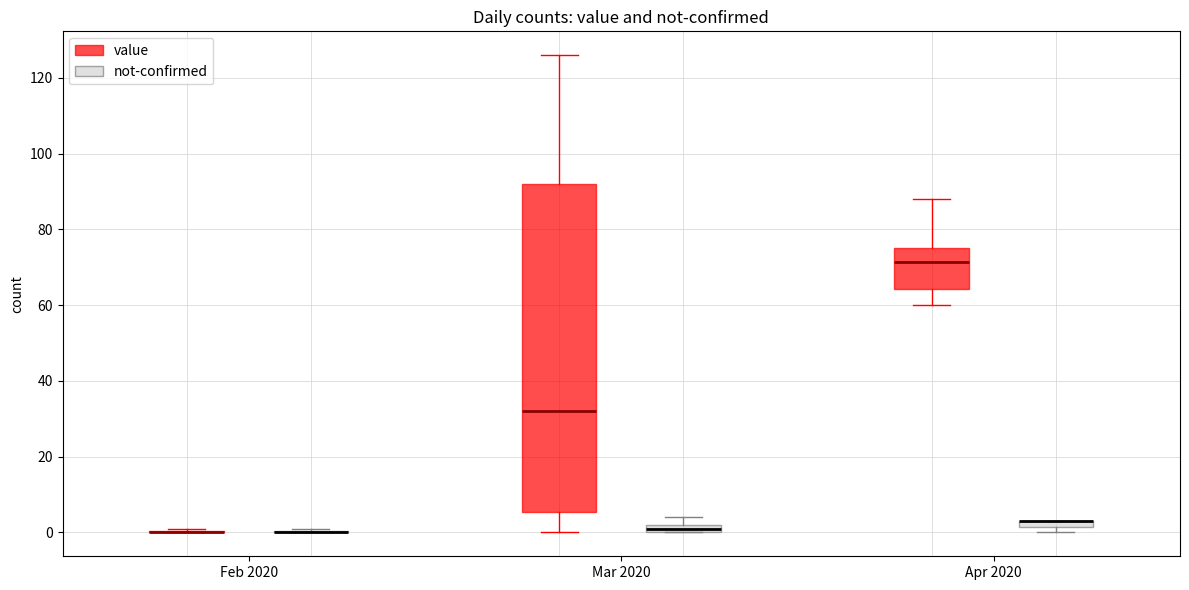

Which box is the tallest, from its lower edge to its upper edge?

Mar 2020 (value)